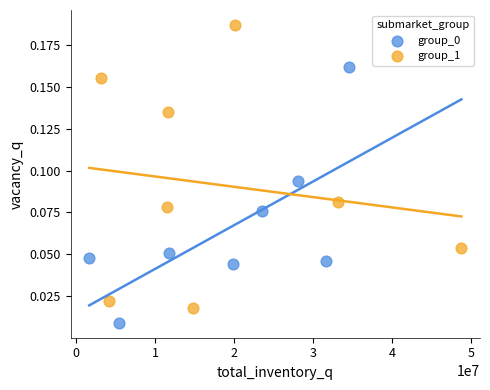

Which series has the widest spread of Y values?

group_1